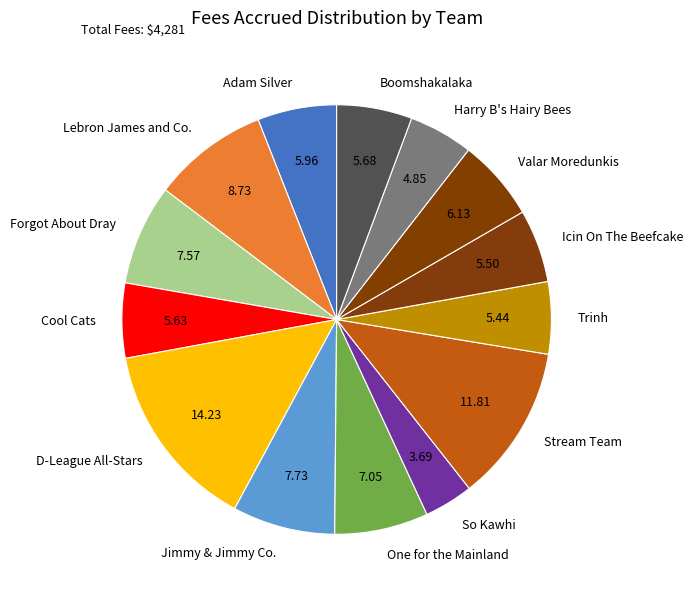

Which slice is the smallest?

So Kawhi